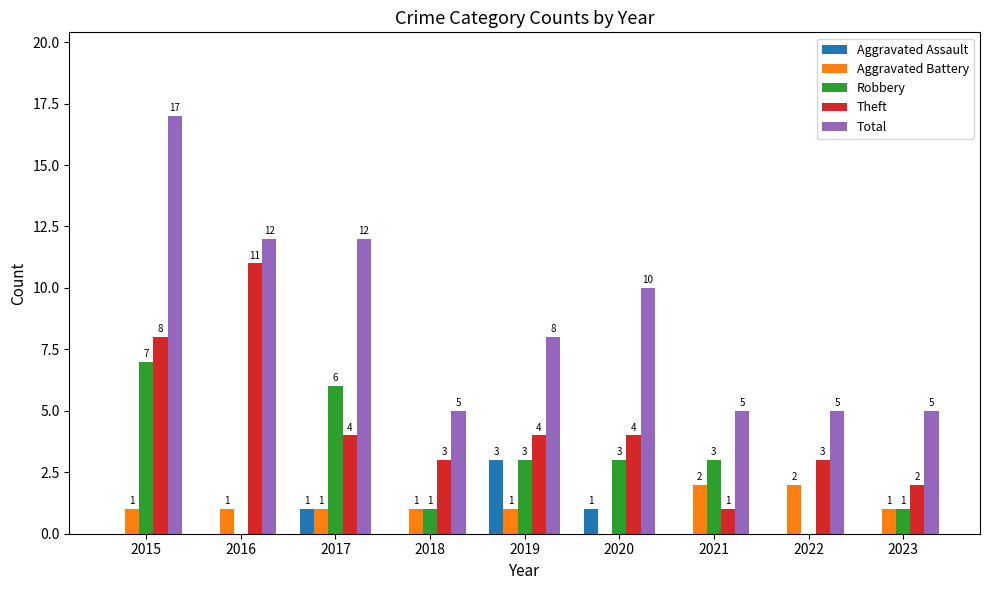

Does the chart contain stacked bars?

No